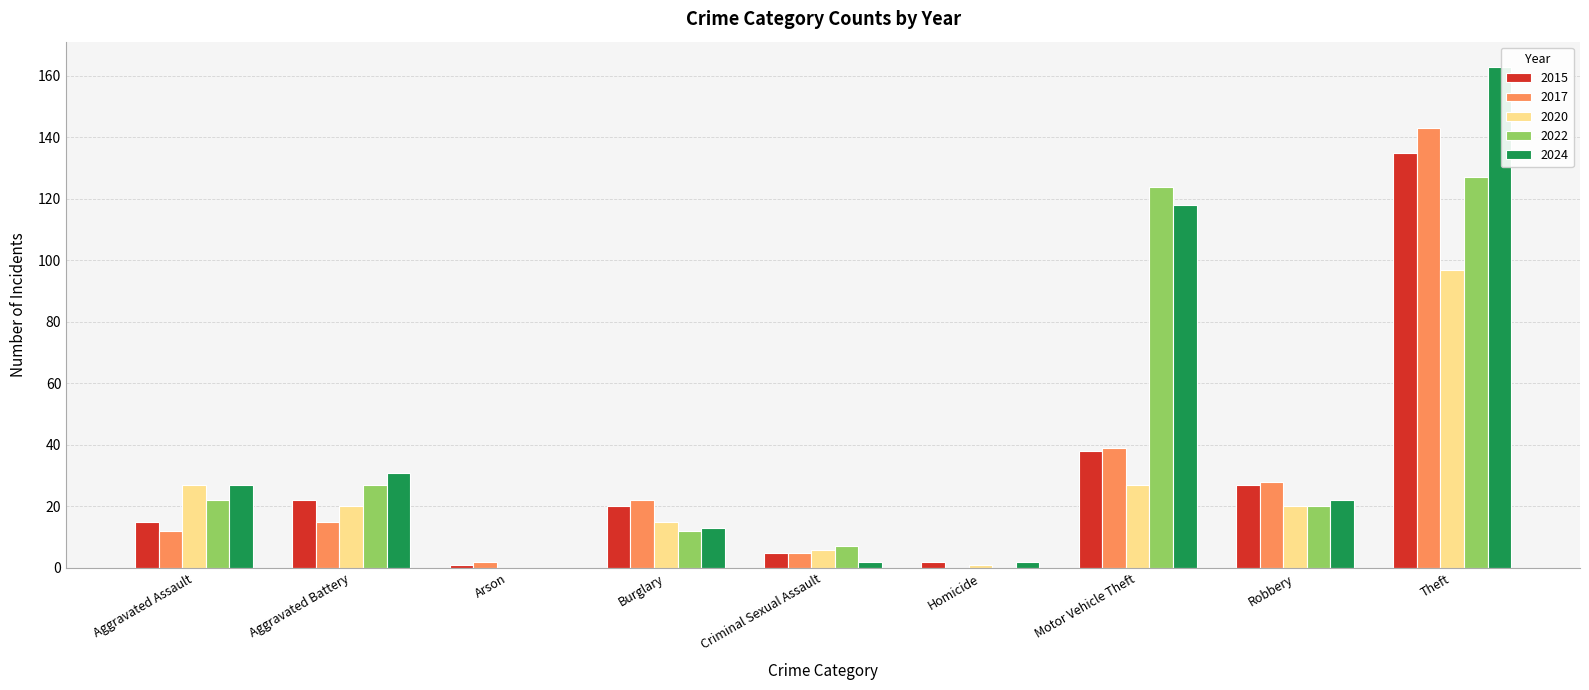

Is it true that 2017 equals 89 at Theft?

False